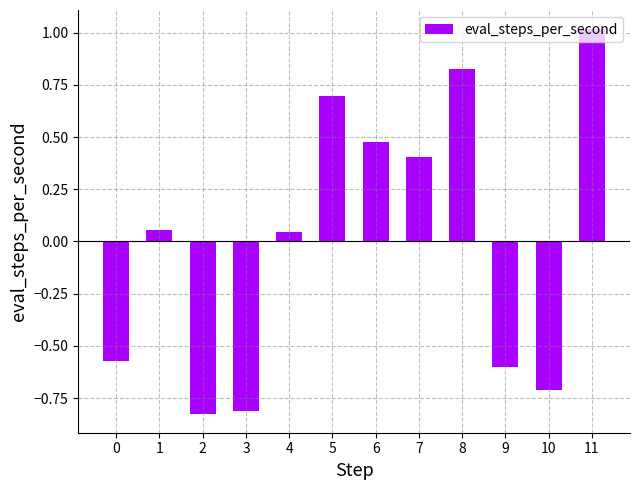

Which category has the highest value across all series?

11